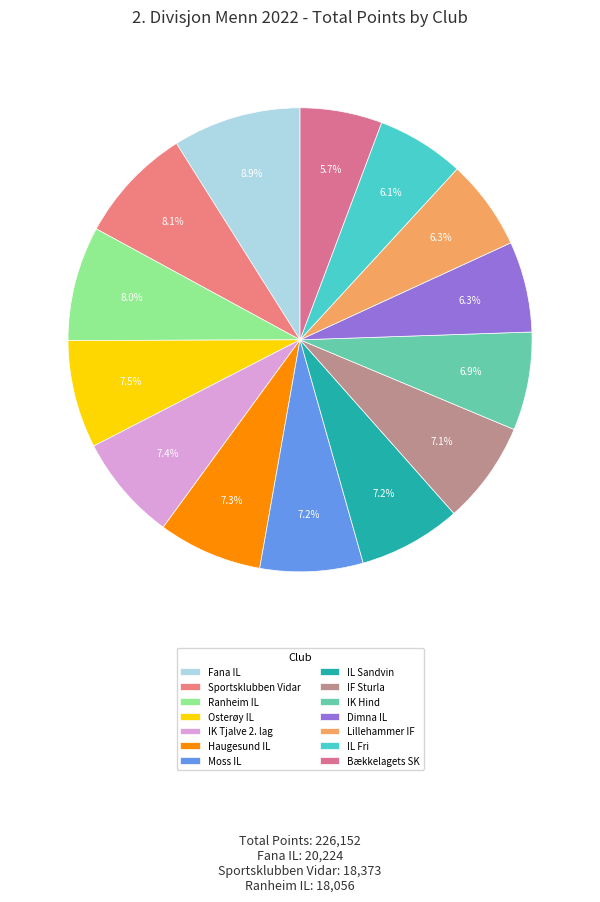

Is it true that Sportsklubben Vidar is 8% of the pie?

True